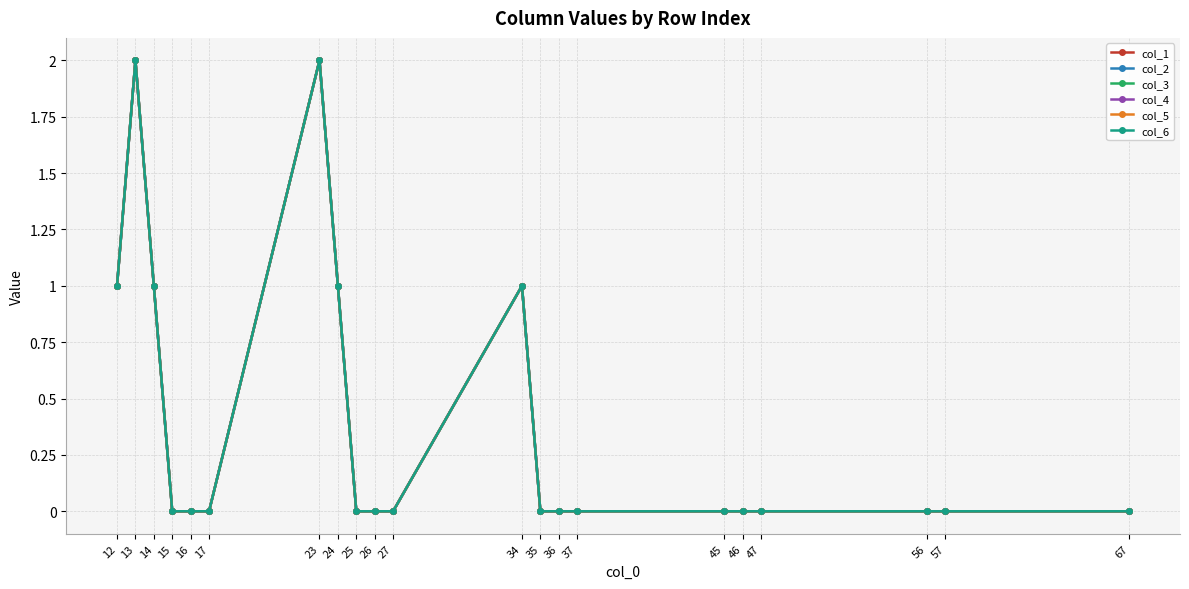

How many lines are shown in the chart?

6